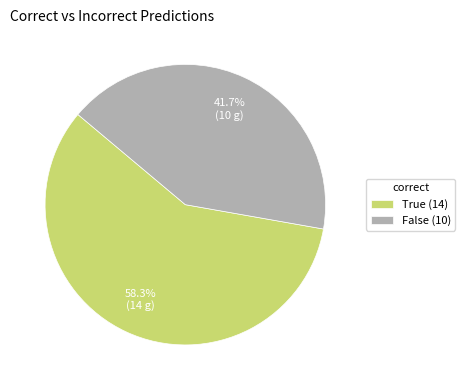

The False slice represents 29% of the pie. True or false?

False